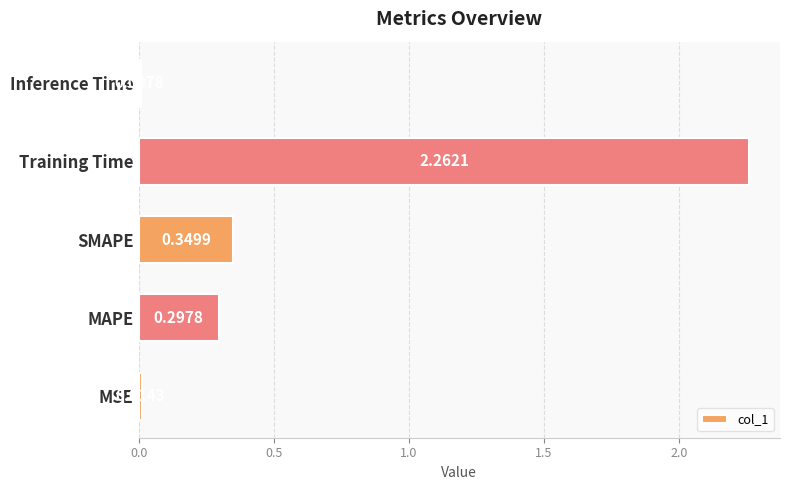

What is the average value?

0.6